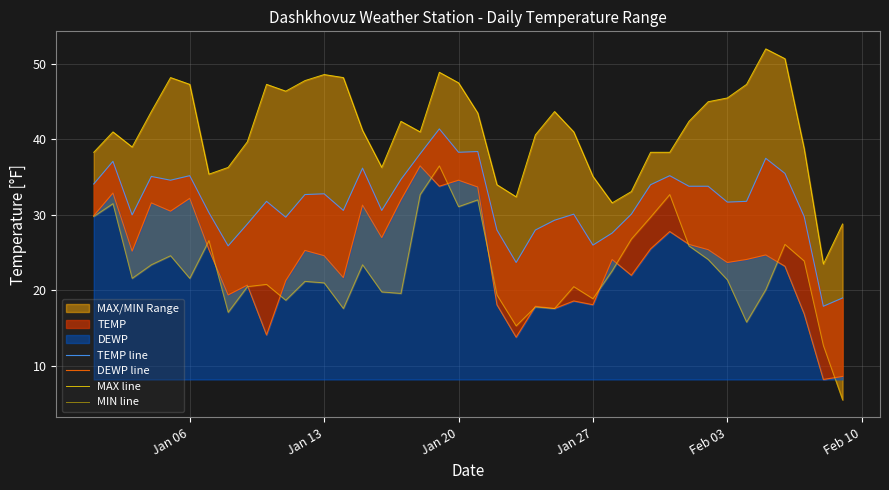

List the series in order of their peak value, lowest first.

DEWP line, MIN line, TEMP line, MAX line